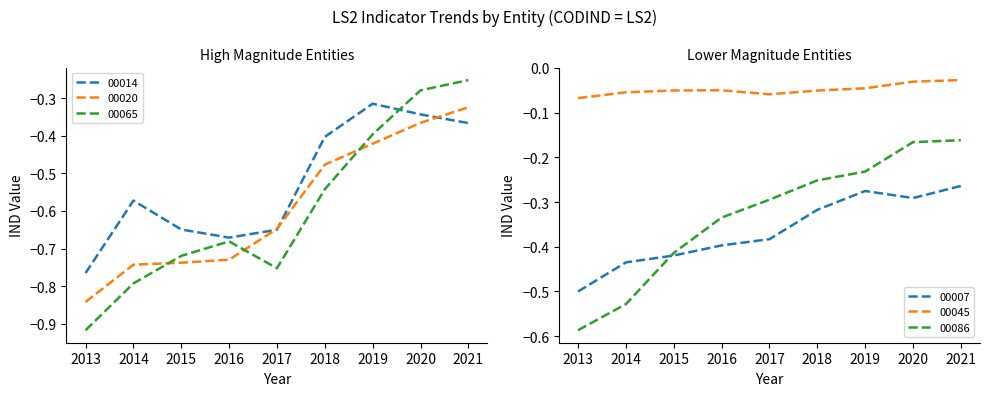

Where is 00007 nearest to the value 0?

2021